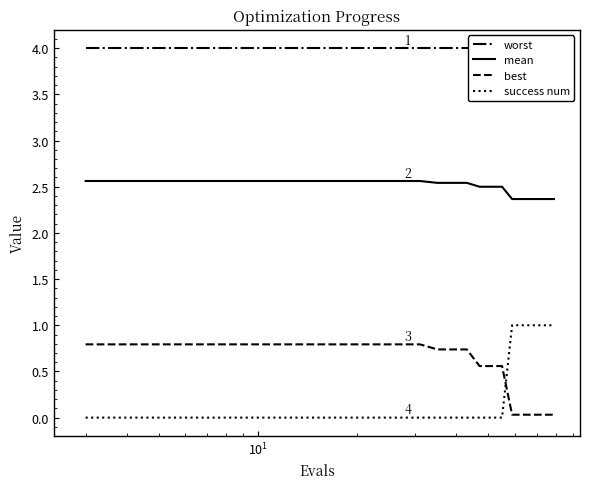

True or false: mean and success num intersect in this chart.

False